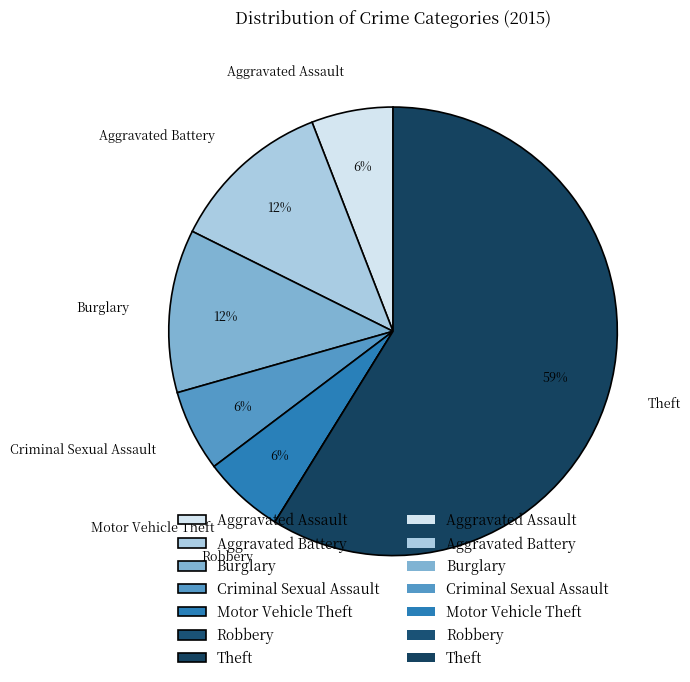

Between Motor Vehicle Theft and Aggravated Battery, which is larger?

Aggravated Battery